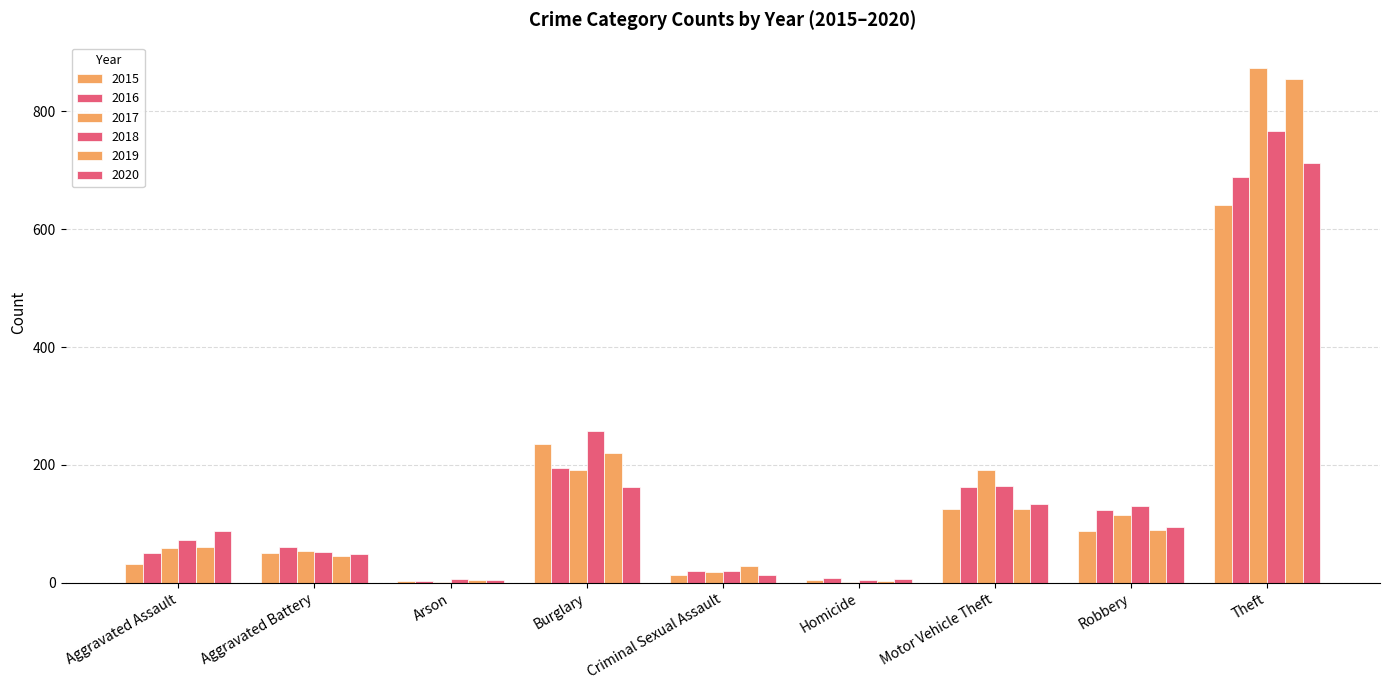

Which category has the highest value across all series?

Theft